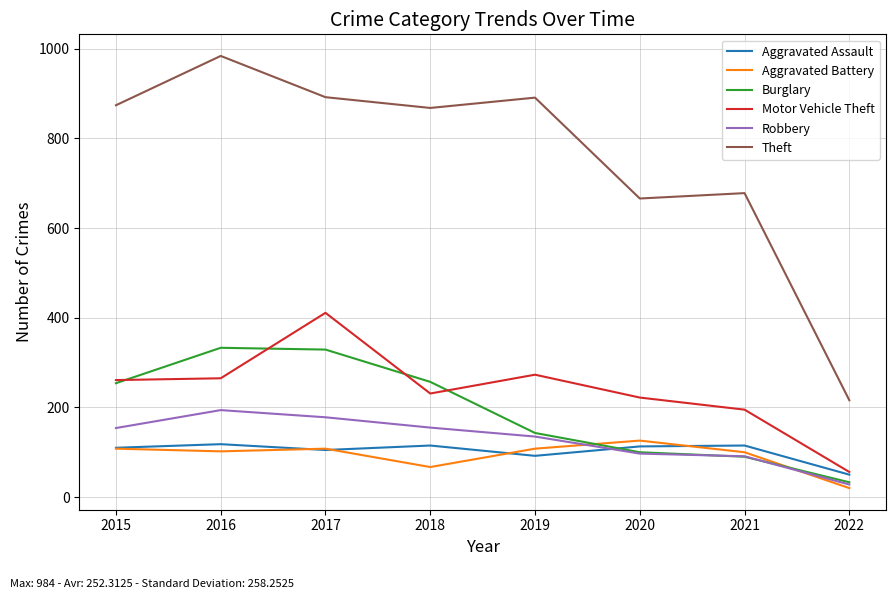

True or false: Aggravated Battery and Motor Vehicle Theft intersect in this chart.

False